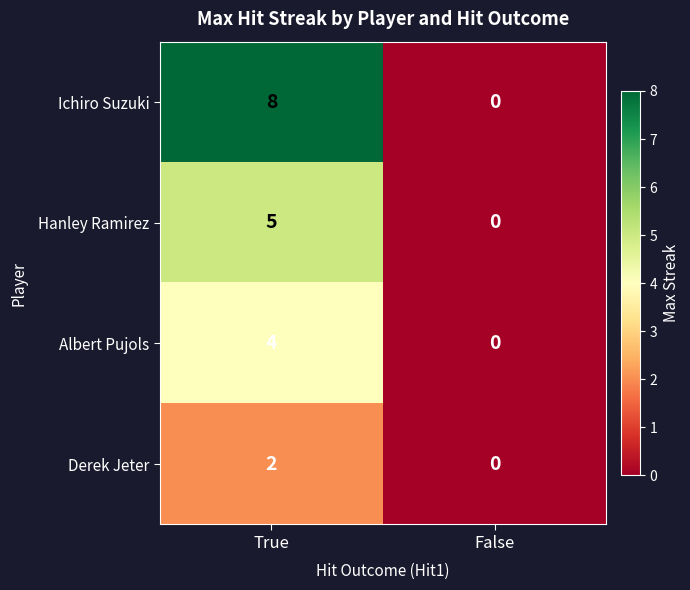

Which label corresponds to the largest value in the chart?

True